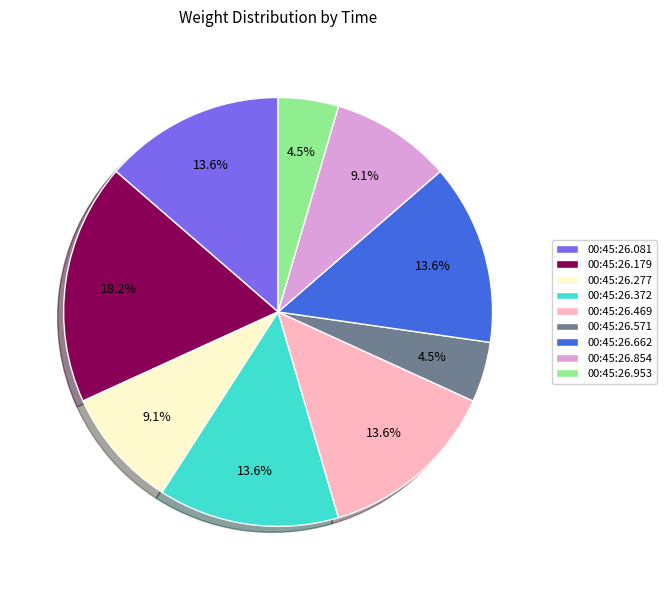

Which slice is the largest?

00:45:26.179